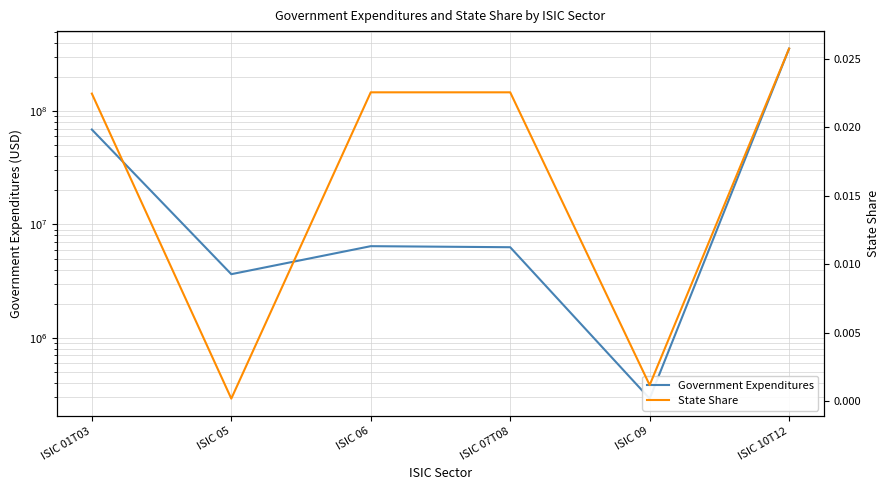

How many interior local peaks does the Government Expenditures series have?

1